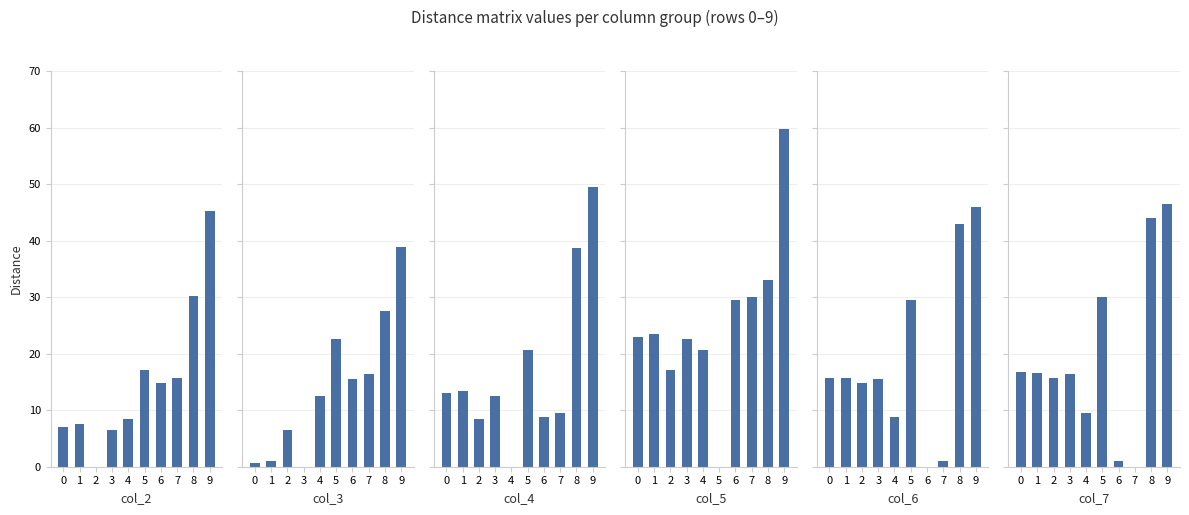

How many groups of bars are there?

10